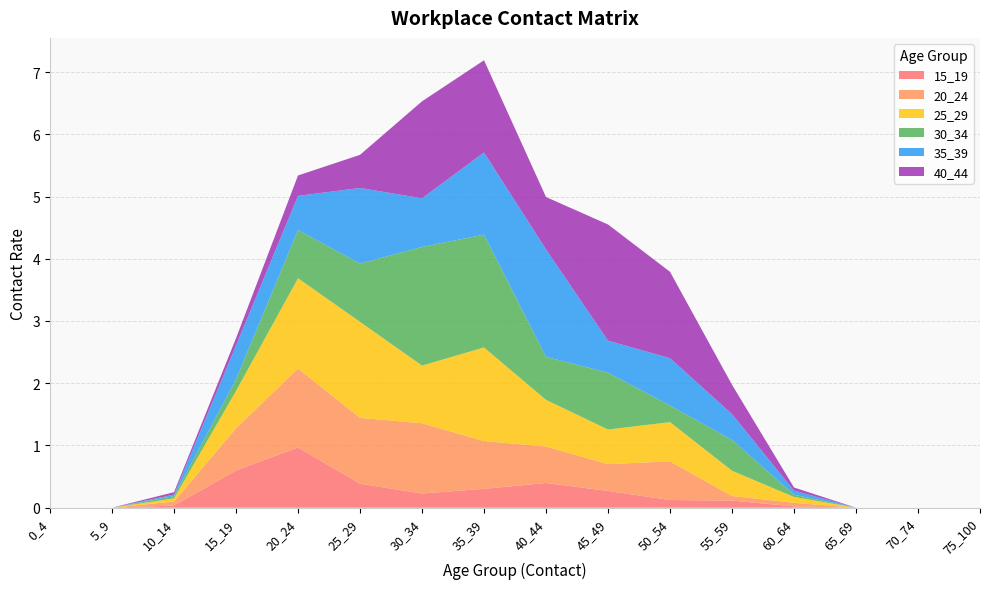

Reading left to right, extract all data points from this chart.

15_19: 0.0	0.0	0.0	0.6	1.0	0.4	0.2	0.3	0.4	0.3	0.1	0.1	0.0	0.0	0.0	0.0
20_24: 0.0	0.0	0.1	0.7	1.3	1.1	1.1	0.8	0.6	0.4	0.6	0.1	0.1	0.0	0.0	0.0
25_29: 0.0	0.0	0.1	0.6	1.5	1.5	0.9	1.5	0.7	0.6	0.6	0.4	0.1	0.0	0.0	0.0
30_34: 0.0	0.0	0.0	0.2	0.8	0.9	1.9	1.8	0.7	0.9	0.3	0.5	0.0	0.0	0.0	0.0
35_39: 0.0	0.0	0.0	0.5	0.6	1.2	0.8	1.3	1.7	0.5	0.8	0.4	0.1	0.0	0.0	0.0
40_44: 0.0	0.0	0.0	0.1	0.3	0.5	1.6	1.5	0.8	1.9	1.4	0.5	0.1	0.0	0.0	0.0